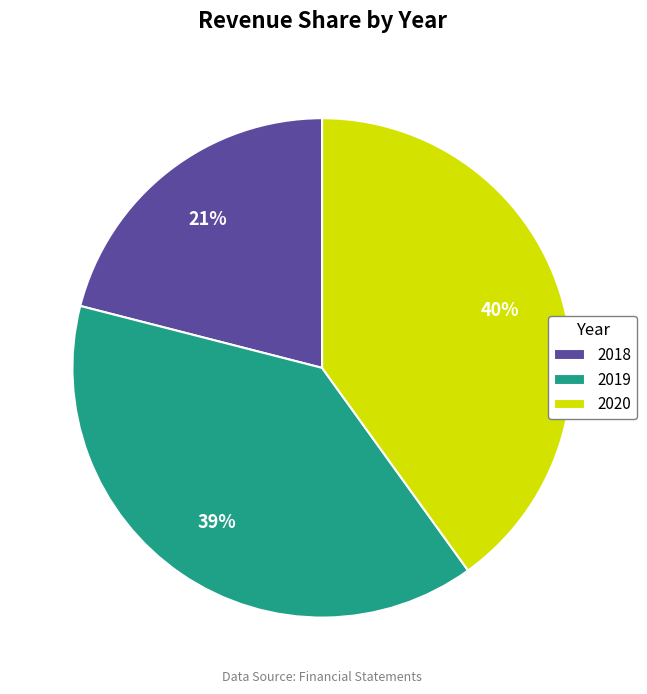

Which slice is the largest?

2020